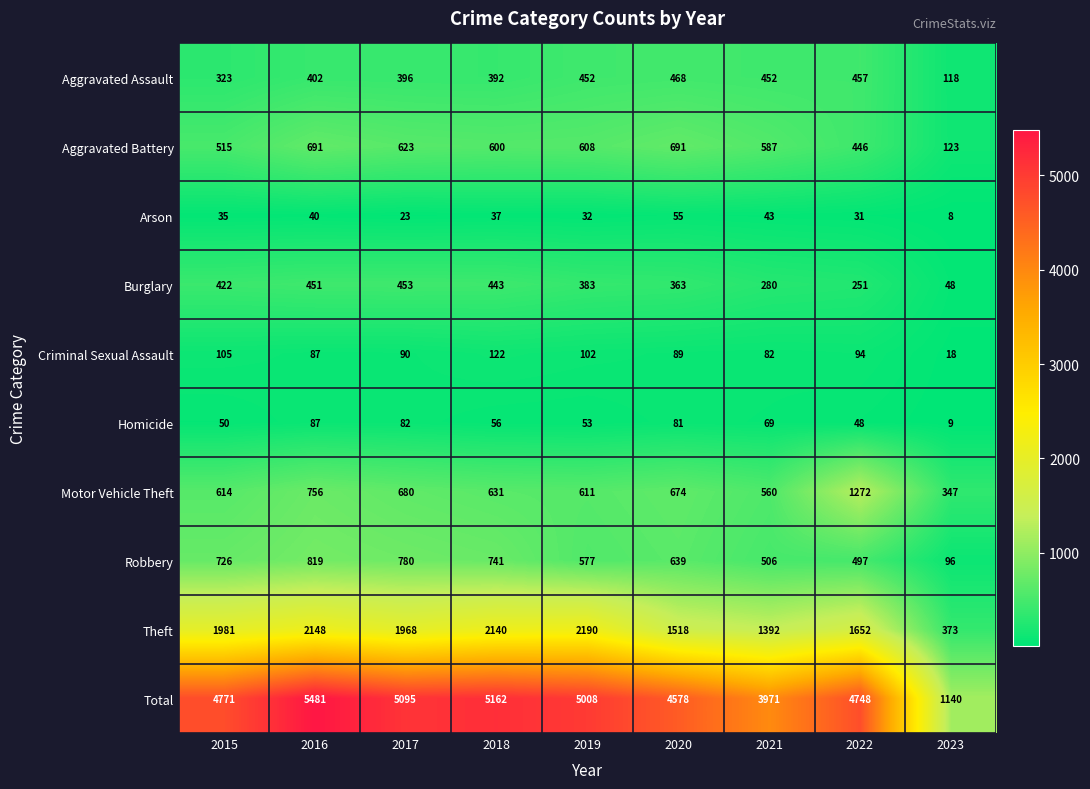

What is the average value of the Aggravated Battery series?

543